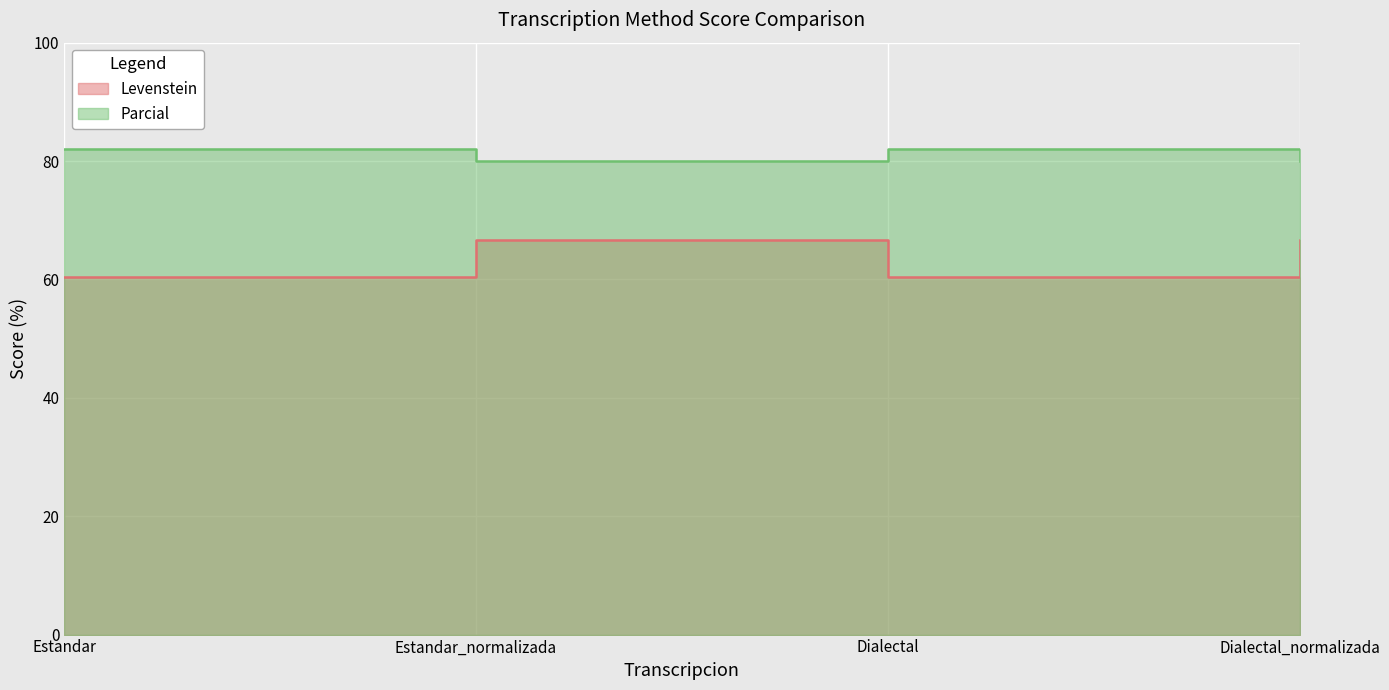

How many interior local valleys does the Parcial series have?

1